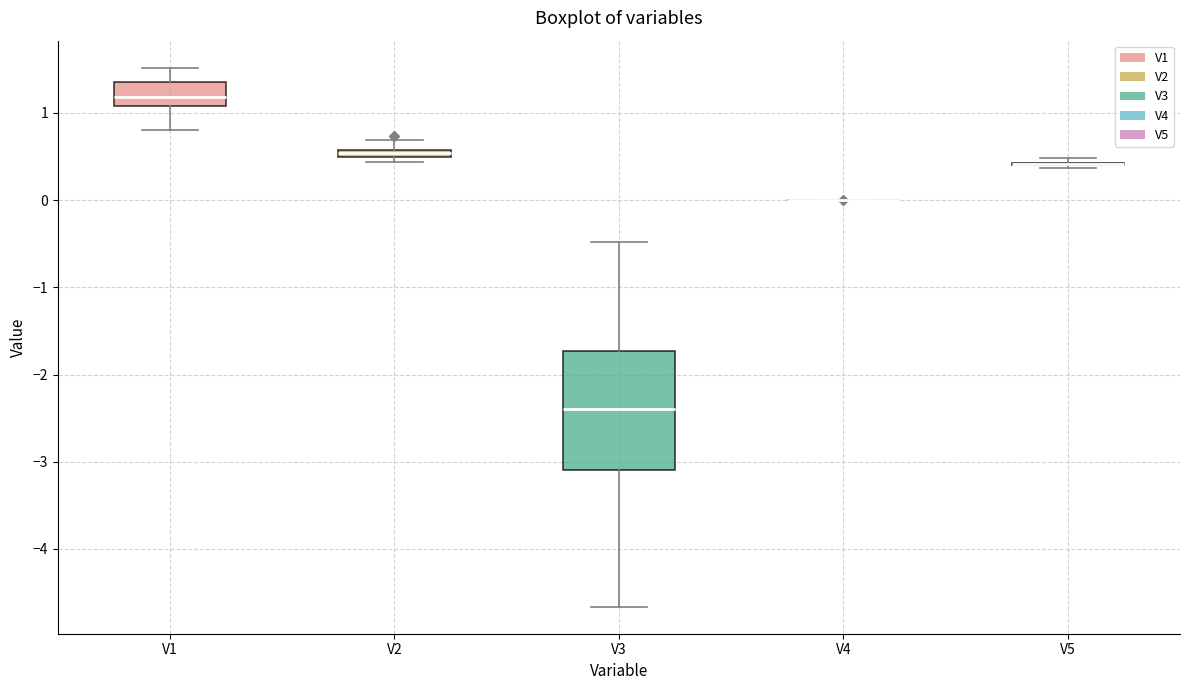

Comparing the boxes themselves (not the whiskers), which one is the tallest?

V3